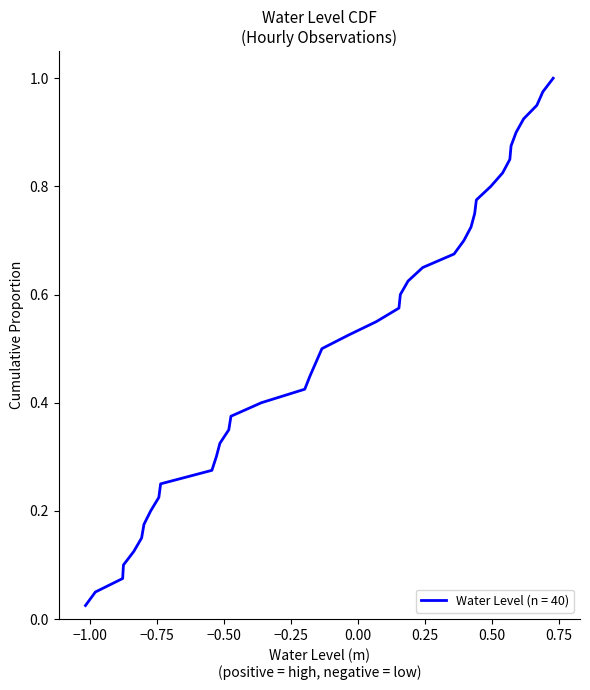

Does the chart have visible grid lines?

No